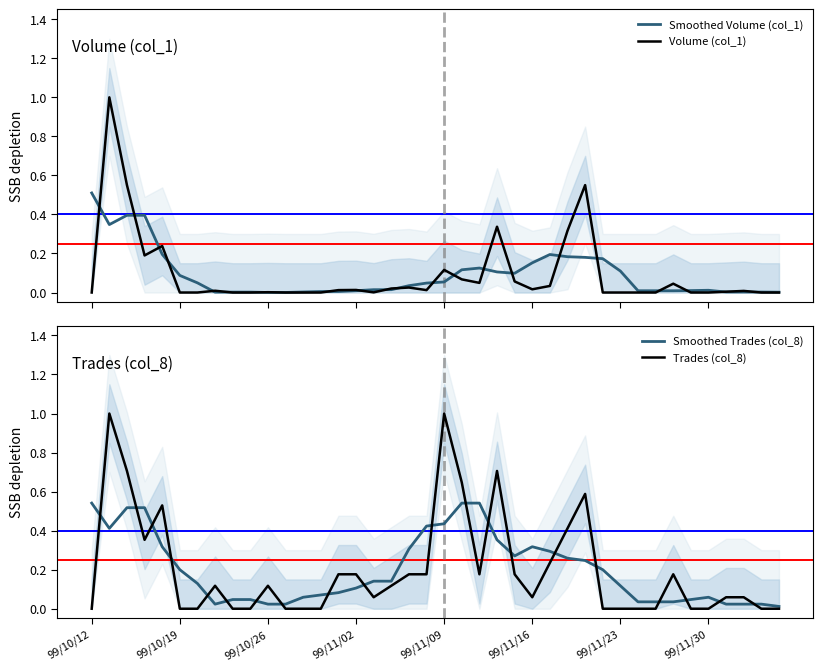

What is the maximum value for Smoothed Volume (col_1)?

0.5